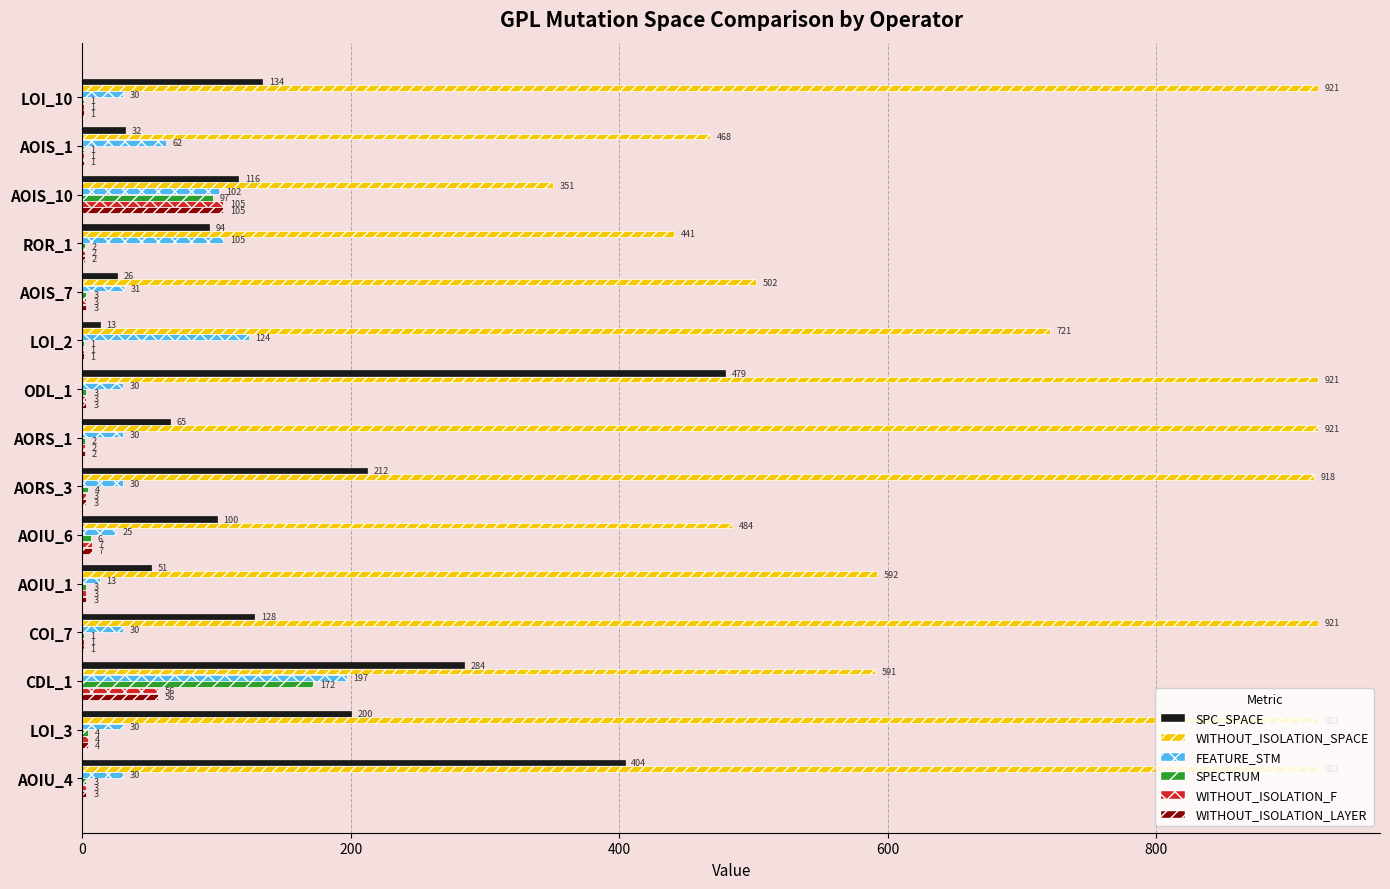

How many series are shown in this chart?

6